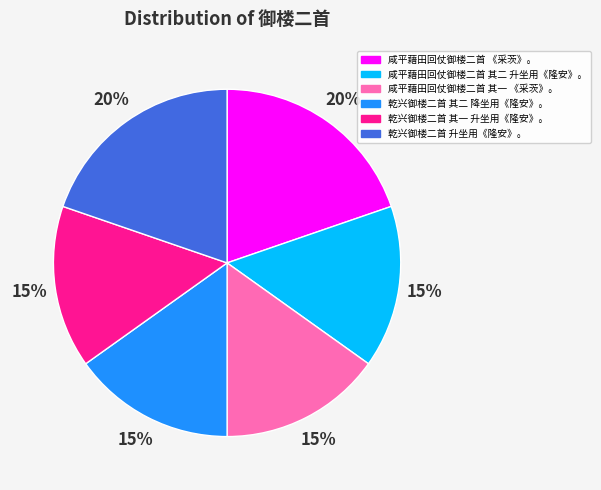

Combined, do 乾兴御楼二首 其二 降坐用《隆安》。 and 咸平藉田回仗御楼二首 其二 升坐用《隆安》。 account for over 50%?

No